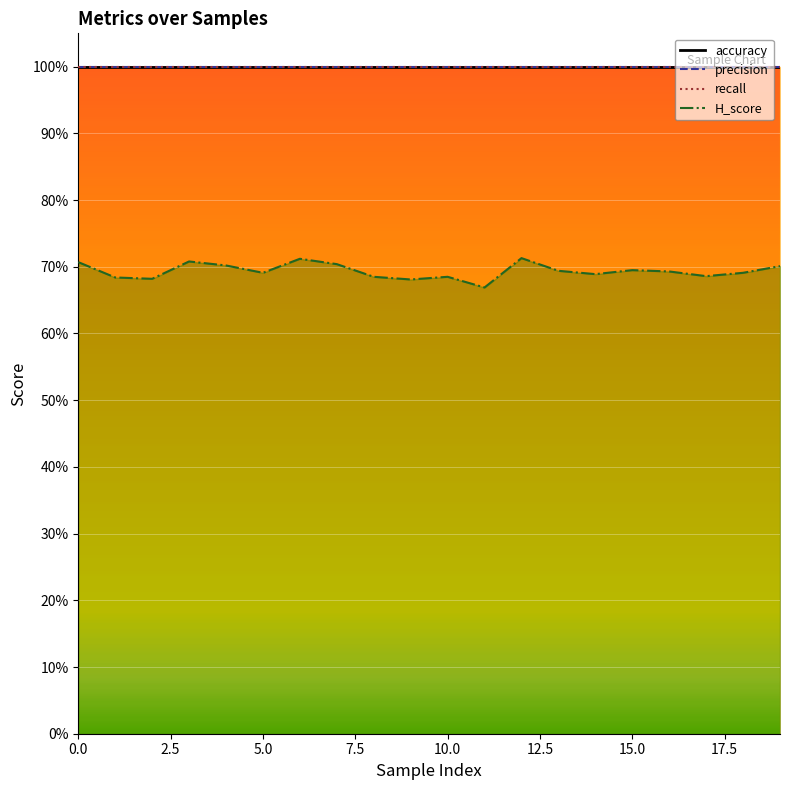

Between 0.0 and 15.0, which series saw the biggest shift?

H_score